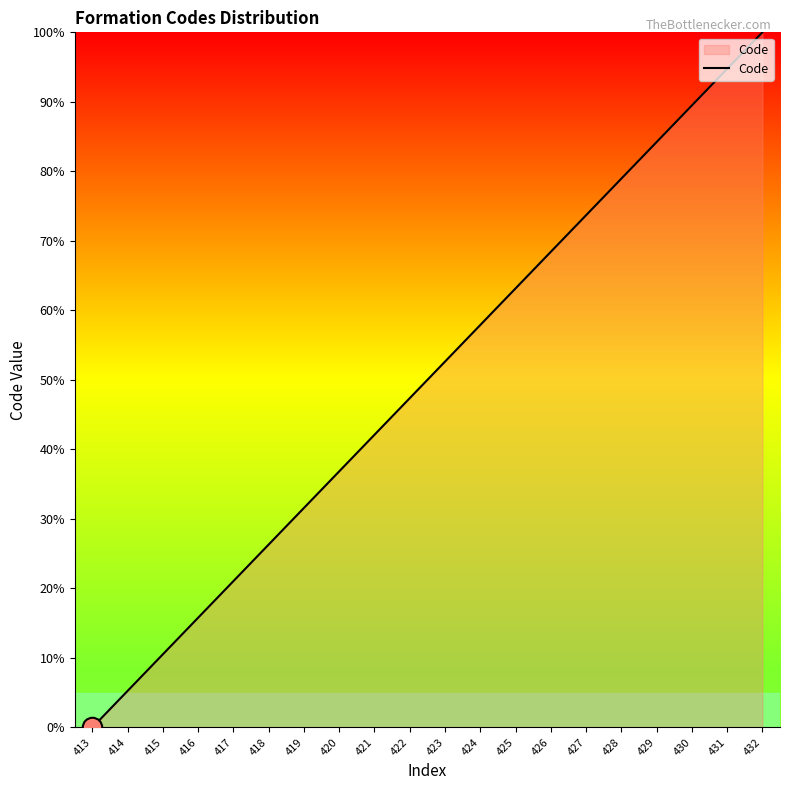

What is the approximate value at 427?

73.7